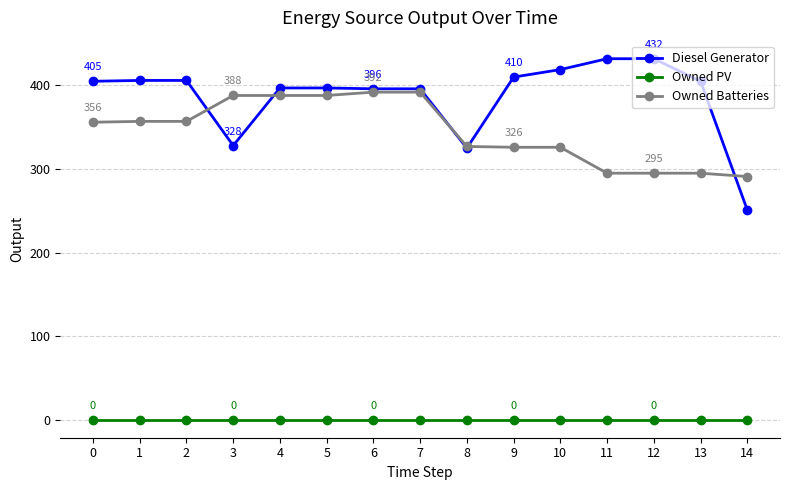

Is the value of Diesel Generator at 0 greater than the value of Owned PV at 11?

Yes